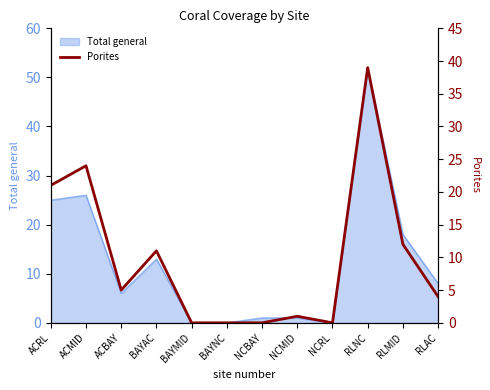

Does the chart have visible grid lines?

No